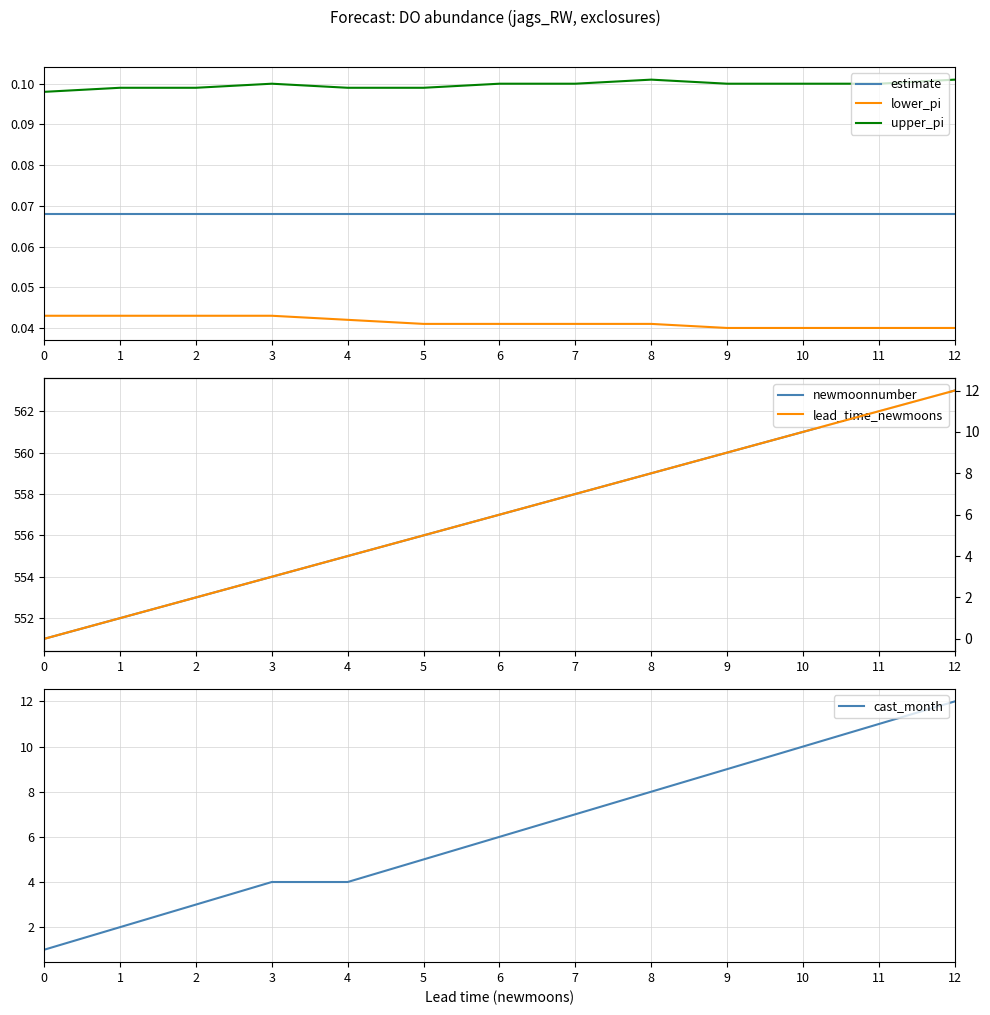

What is the greatest value displayed?

563.0